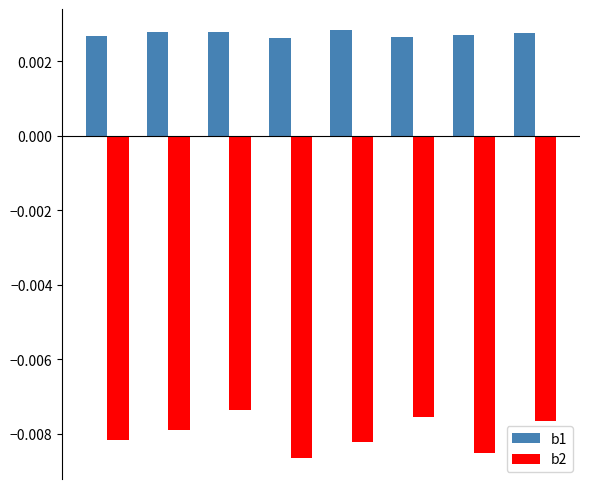

List the series in order of their overall mean, highest first.

b1, b2